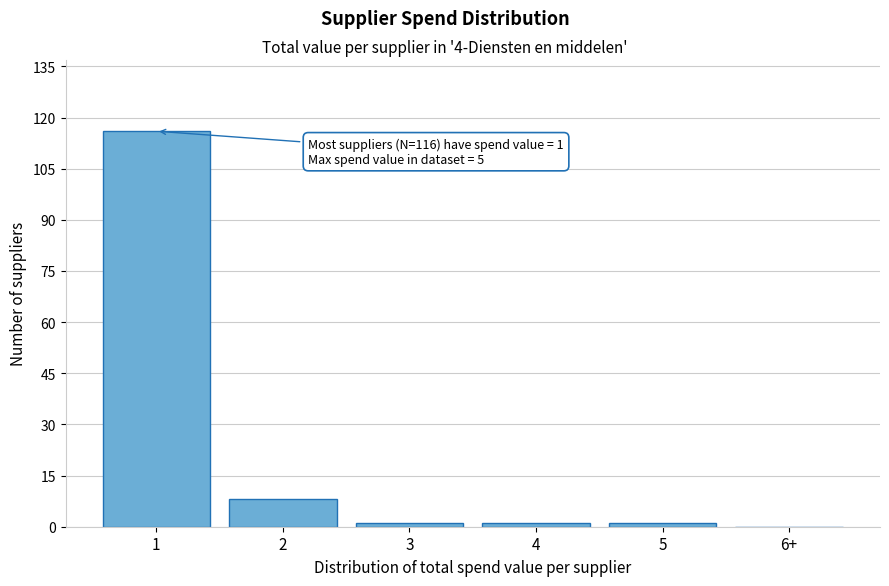

Reading left to right, transcribe all the data shown in this chart.

1=116	2=8	3=1	4=1	5=1	6+=0